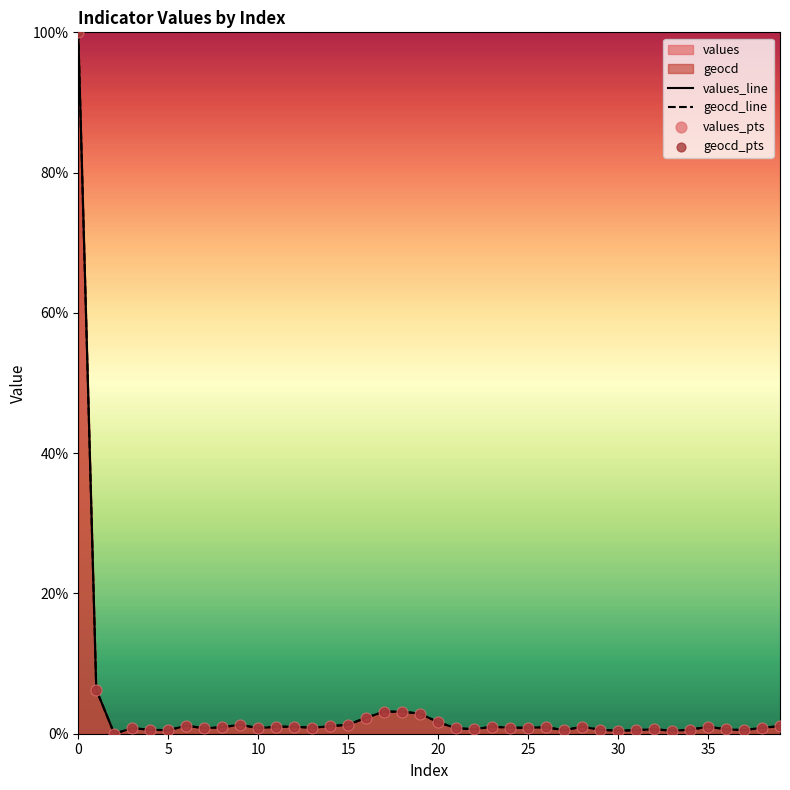

What is the greatest value displayed?

100.0